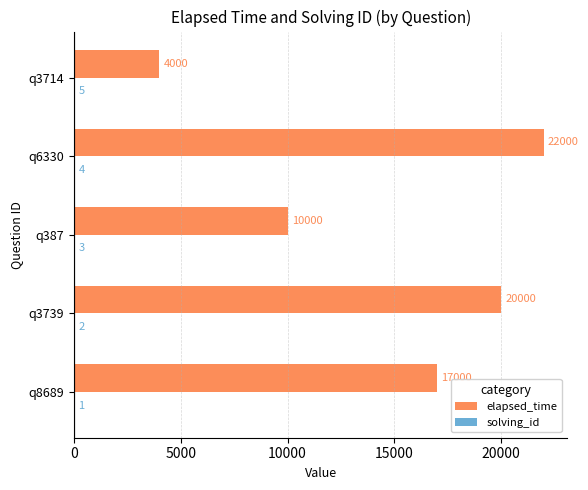

What is the total value across all series at q3739?

20002